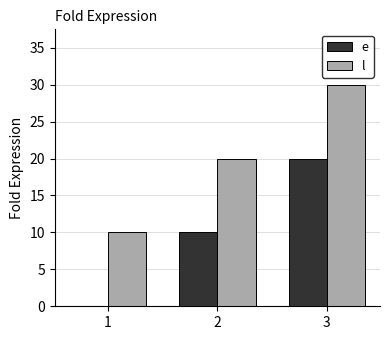

What is the highest value of the e series?

20